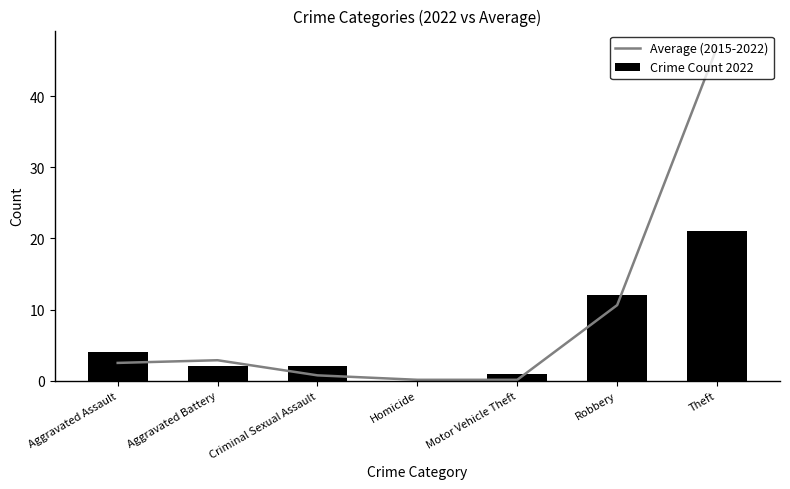

True or false: Crime Count 2022 has a value of 21.0 at Theft.

True